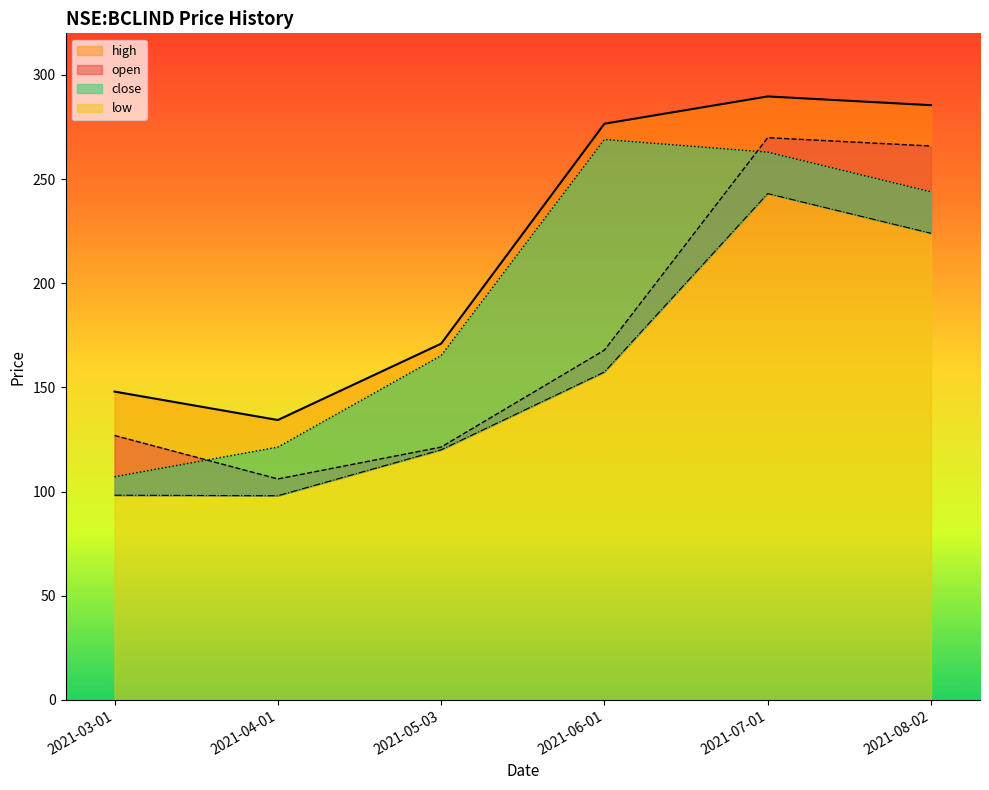

Between 2021-08-02 and 2021-07-01, which is larger?

2021-07-01